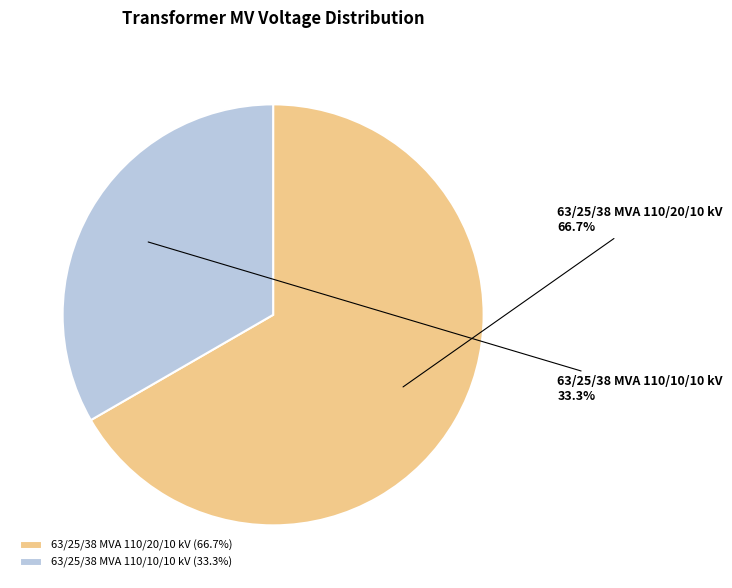

What is the largest slice in the pie chart?

63/25/38 MVA 110/20/10 kV